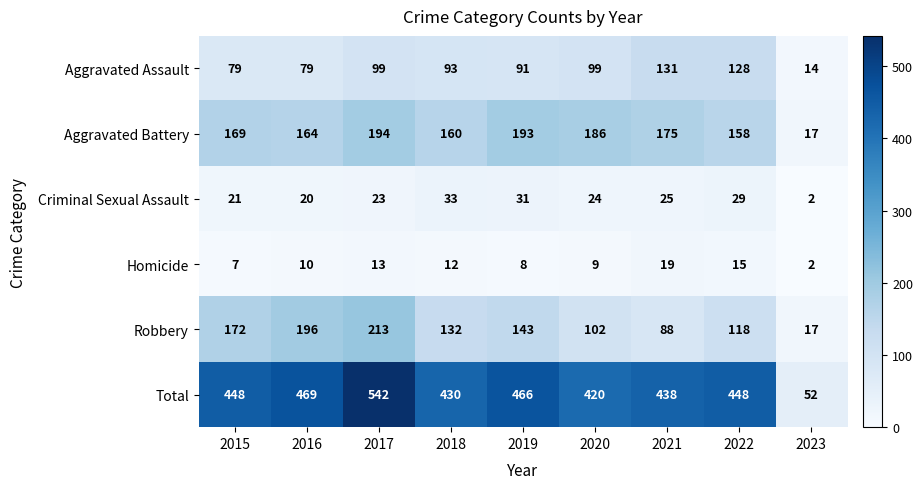

What is the total value across all series at 2023?

104